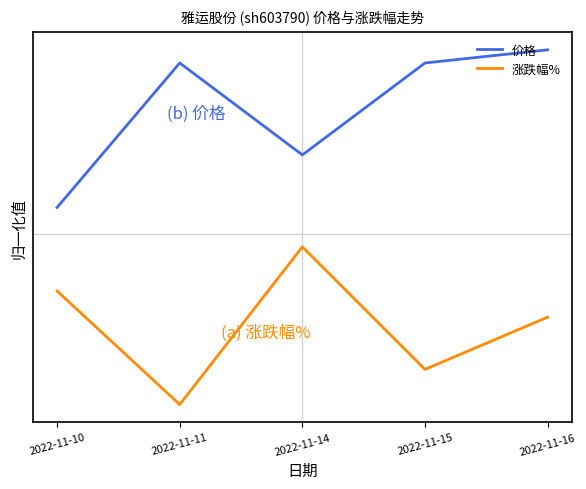

What are all the series names shown in the legend?

价格, 涨跌幅%